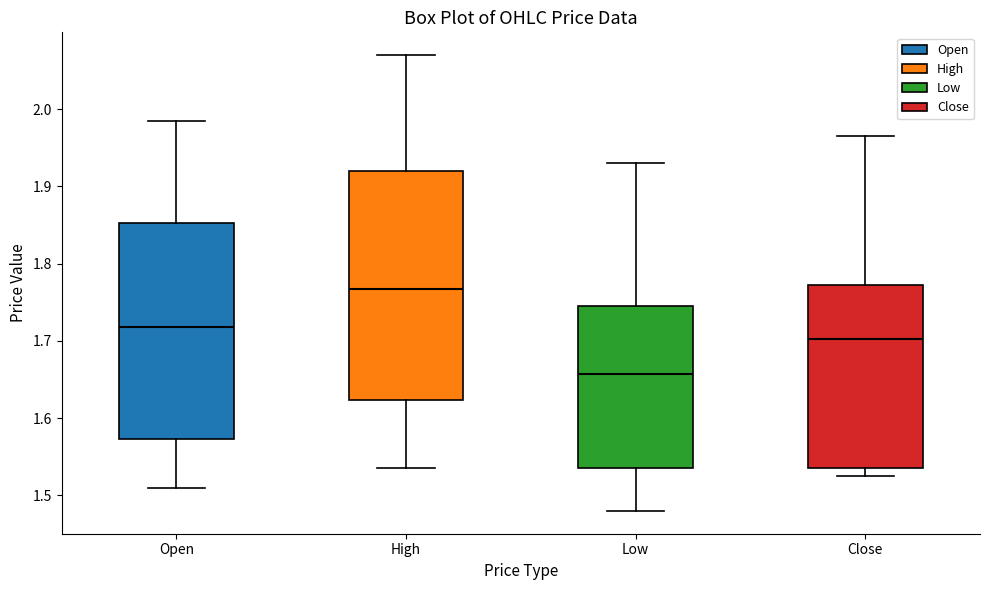

Comparing the boxes themselves (not the whiskers), which one is the tallest?

High